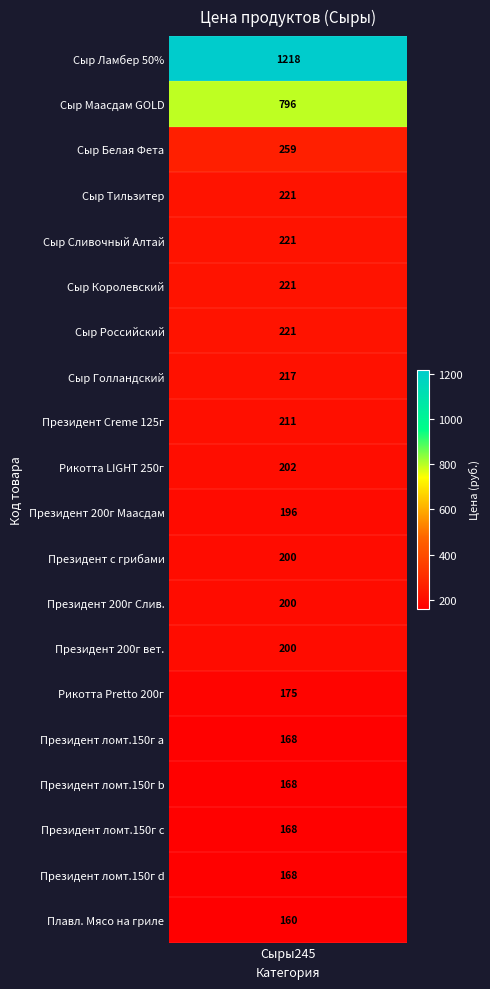

What is the minimum value shown in the chart?

160